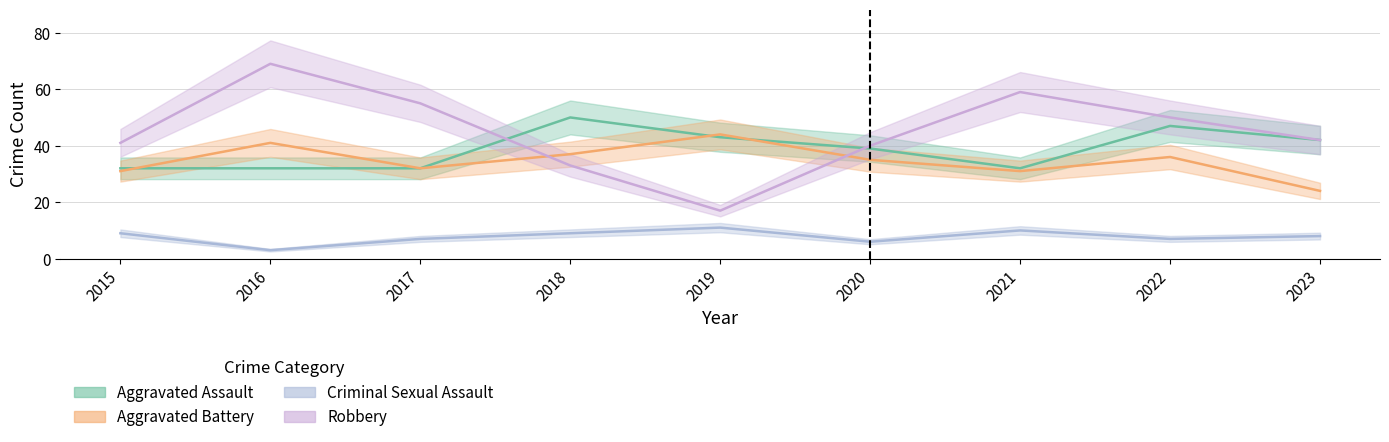

At which label is Aggravated Assault closest to 41?

2023